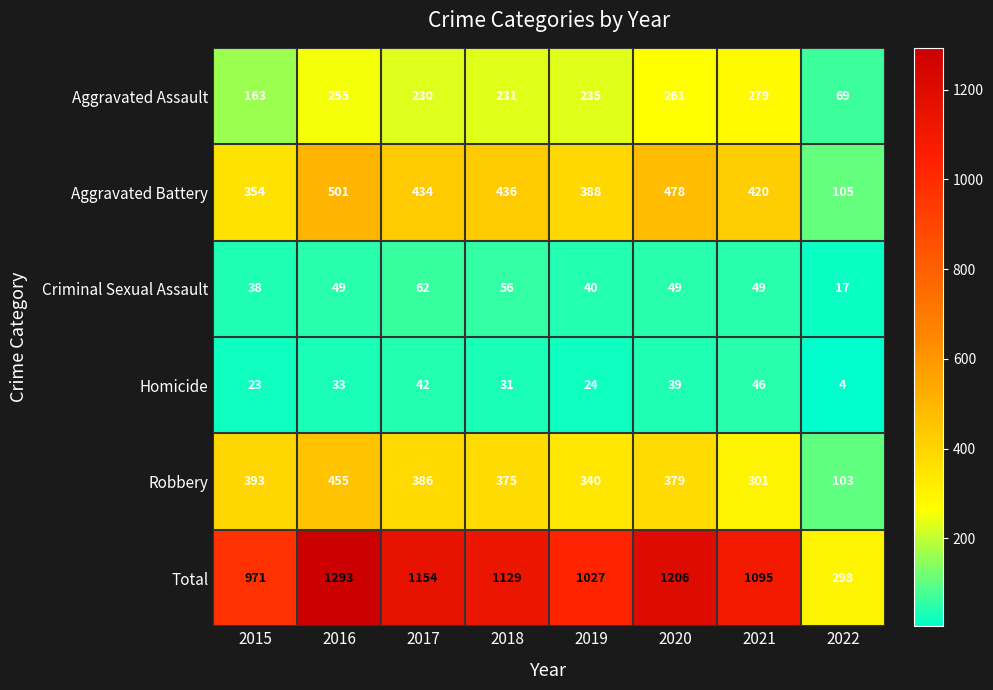

How many series are shown in this chart?

6